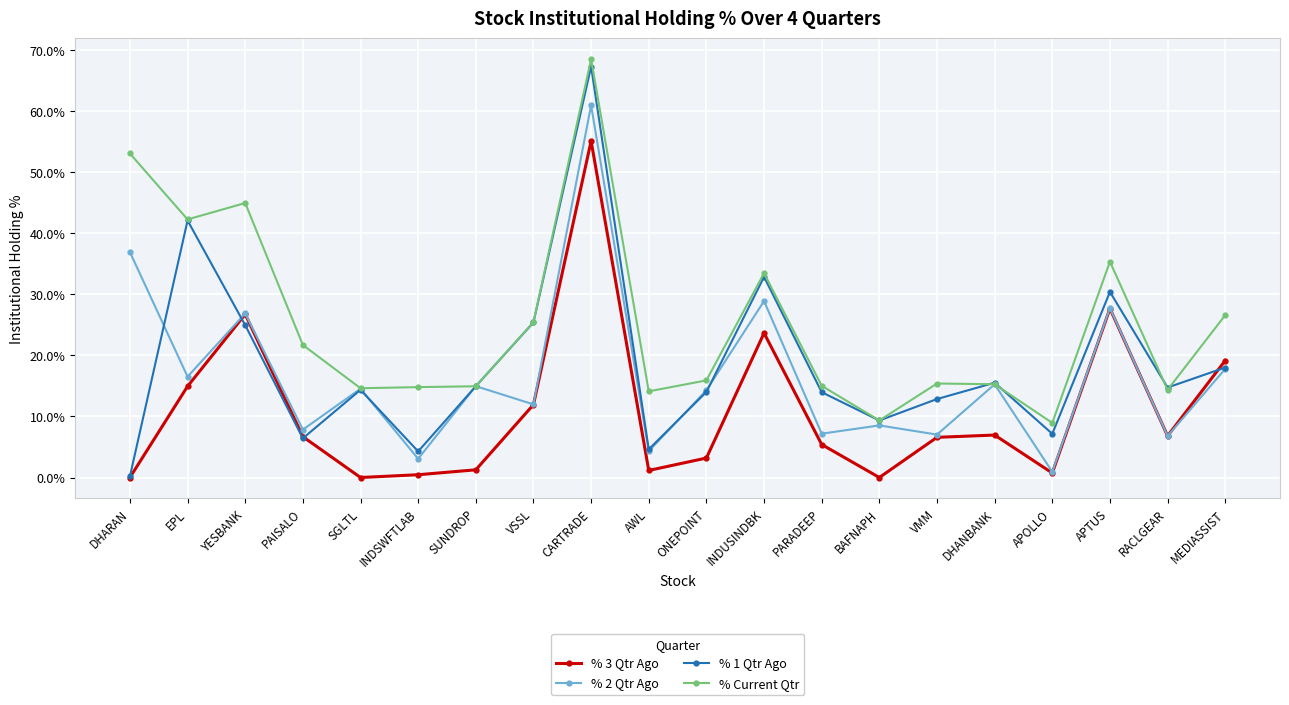

What is the label of the 17th point from the right?

PAISALO